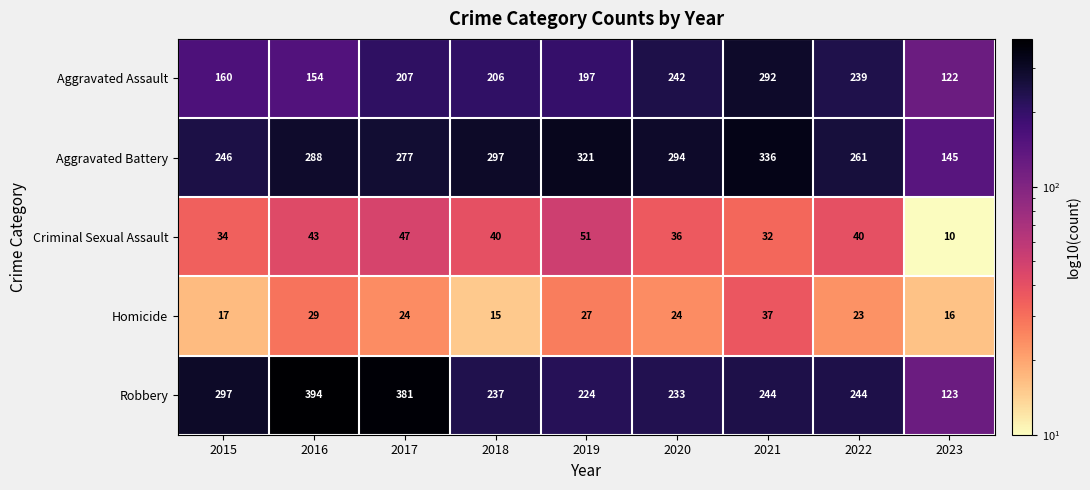

Is the value of Homicide at 2023 greater than the value of Robbery at 2023?

No